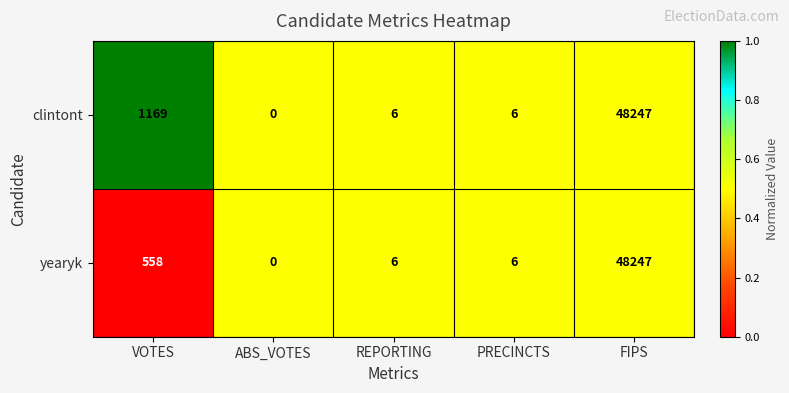

What is the total value across all series at REPORTING?

12